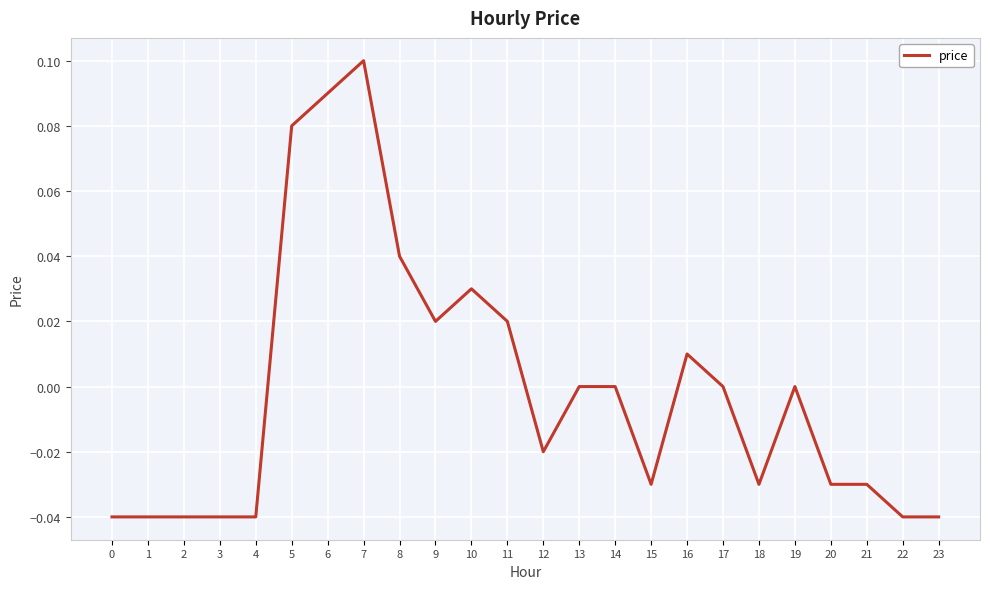

How many lines are shown in the chart?

1